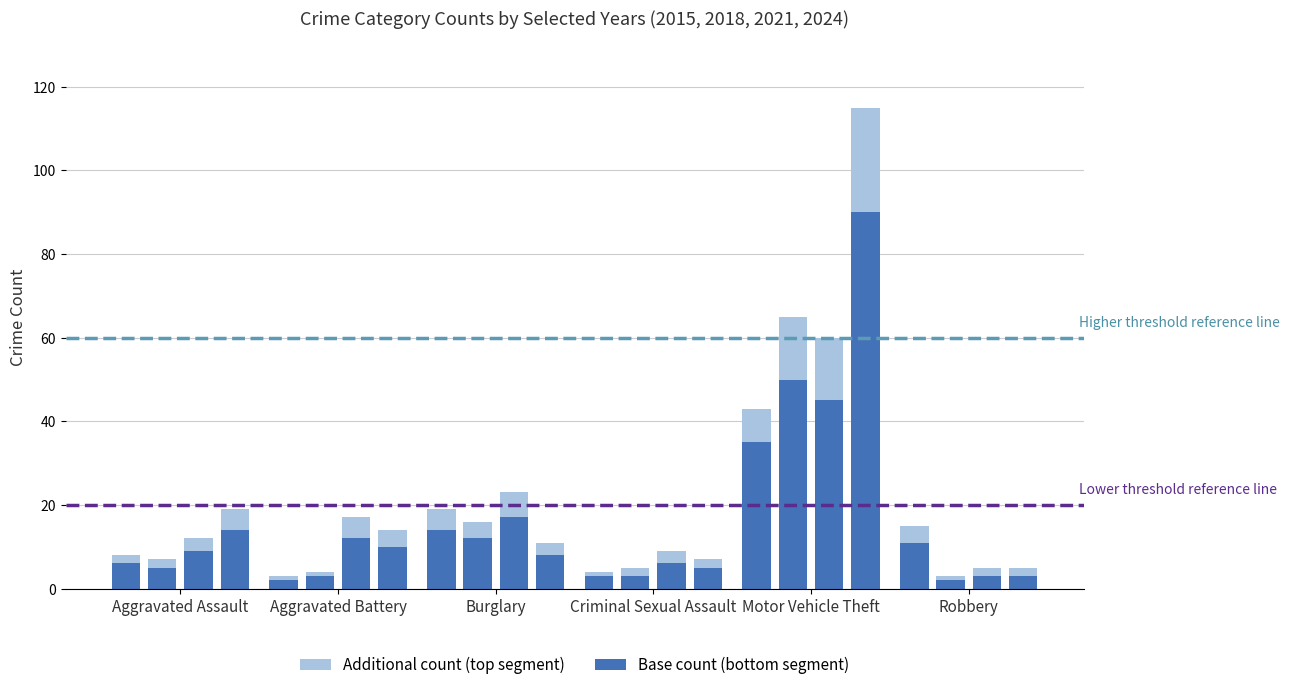

What is the minimum value for 2015 - Additional count?

1